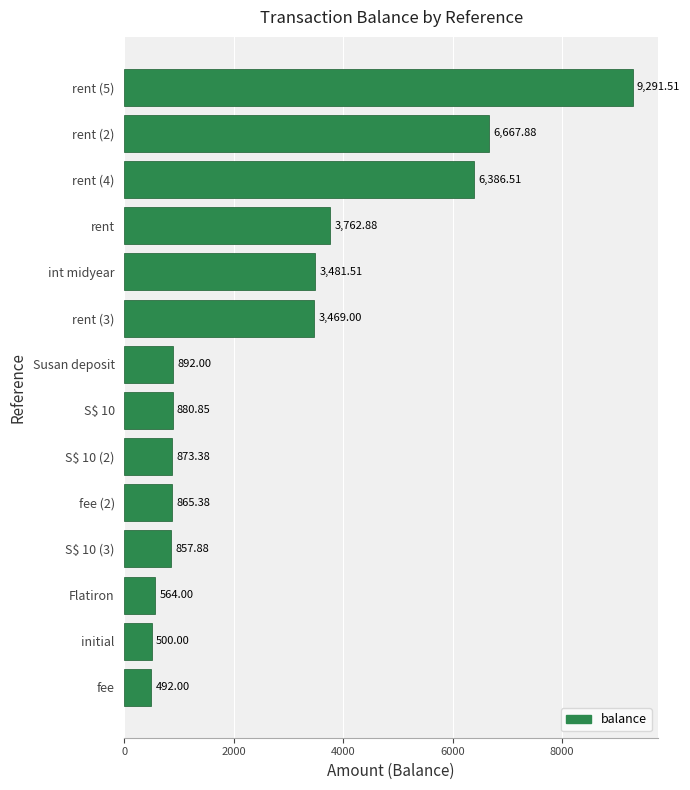

List the labels in order of value, smallest first.

fee, initial, Flatiron, S$ 10 (3), fee (2), S$ 10 (2), S$ 10, Susan deposit, rent (3), int midyear, rent, rent (4), rent (2), rent (5)